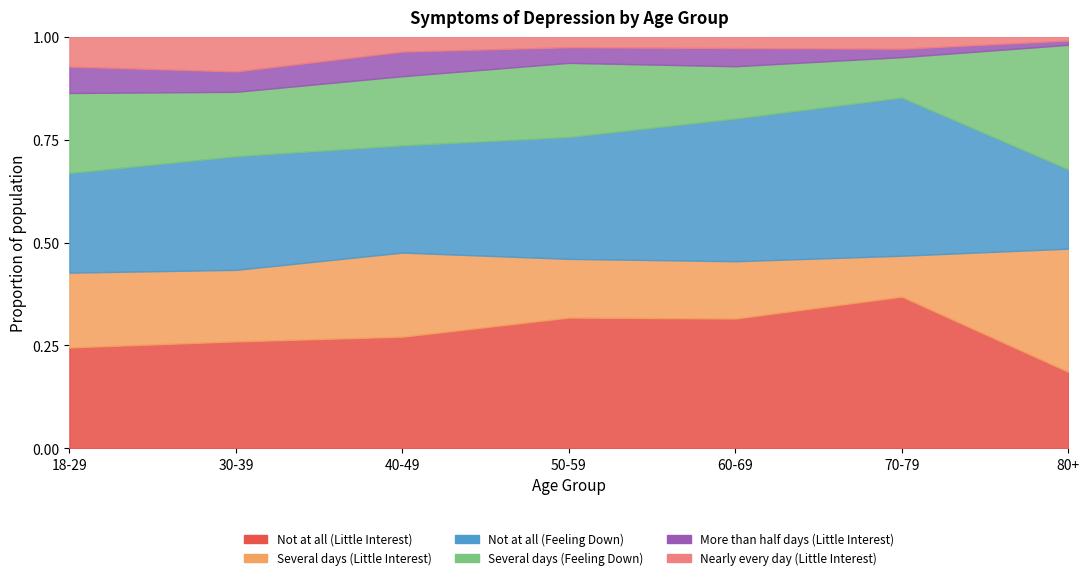

Rank the series at 50-59 from lowest to highest value.

Nearly every day (Little Interest), More than half days (Little Interest), Several days (Little Interest), Several days (Feeling Down), Not at all (Feeling Down), Not at all (Little Interest)